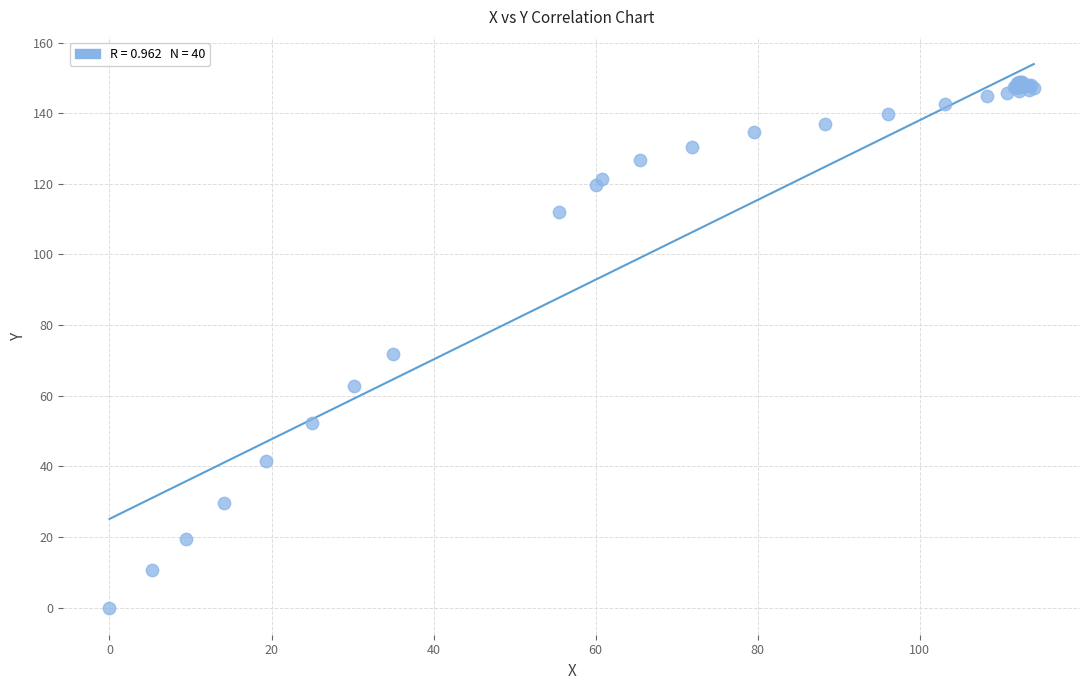

What Y value in the scatter plot is closest to 74?

71.8